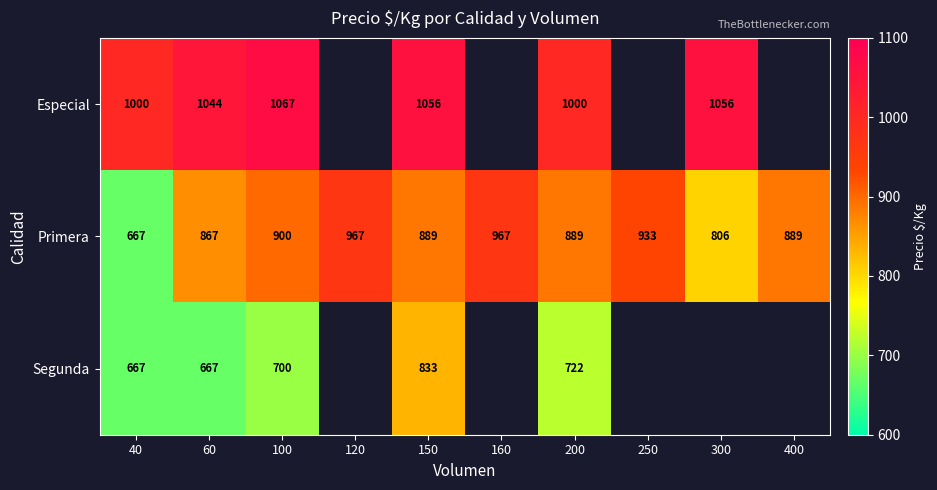

The value of Primera at 60 is 1476. True or false?

False